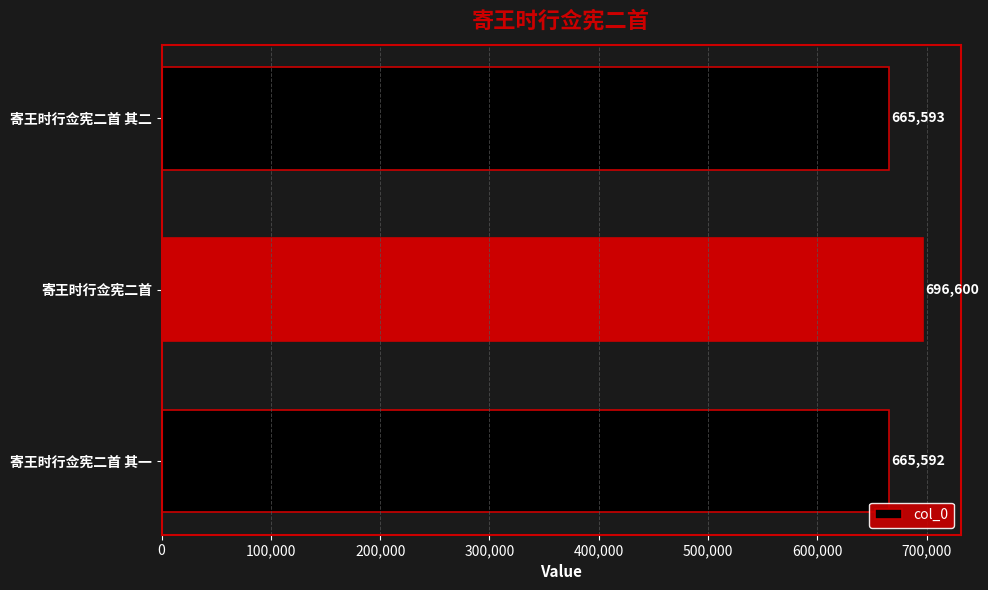

The value at 寄王时行佥宪二首 其二 is 935987. True or false?

False